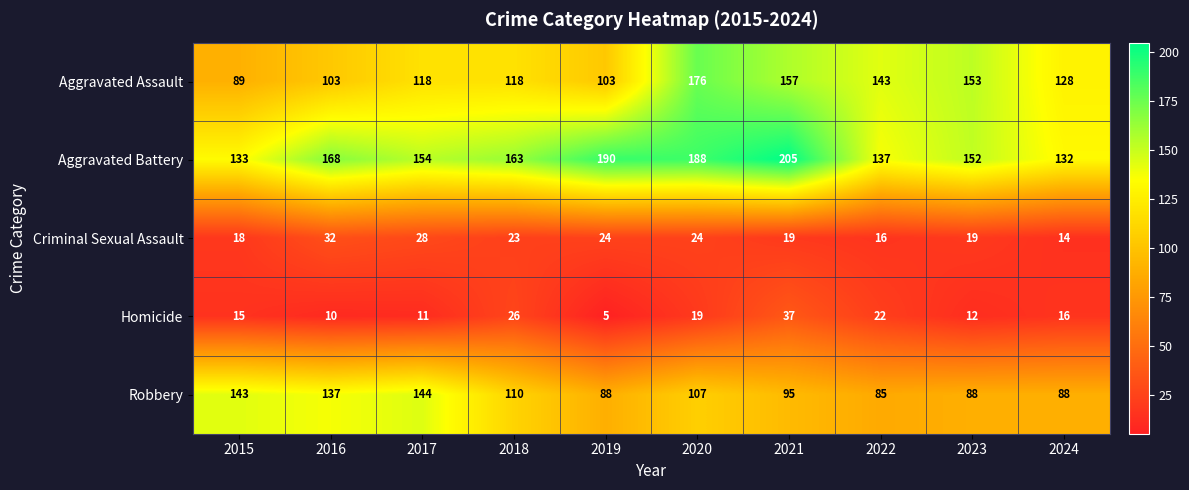

What is the spread (max minus min) of values at 2018?

140